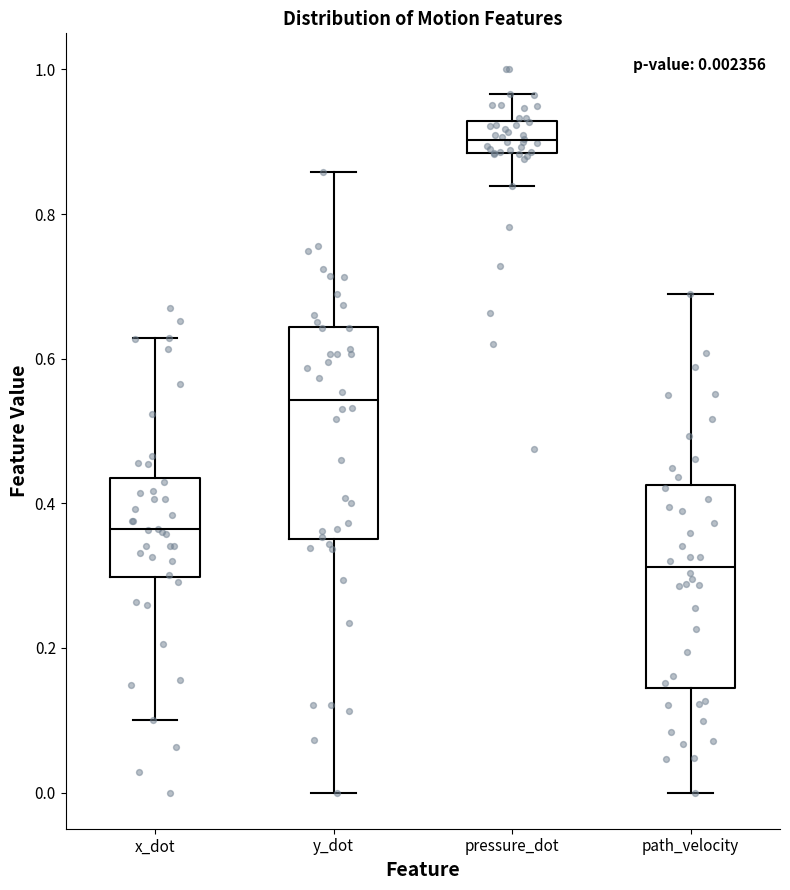

Which box's median line is the highest?

pressure_dot